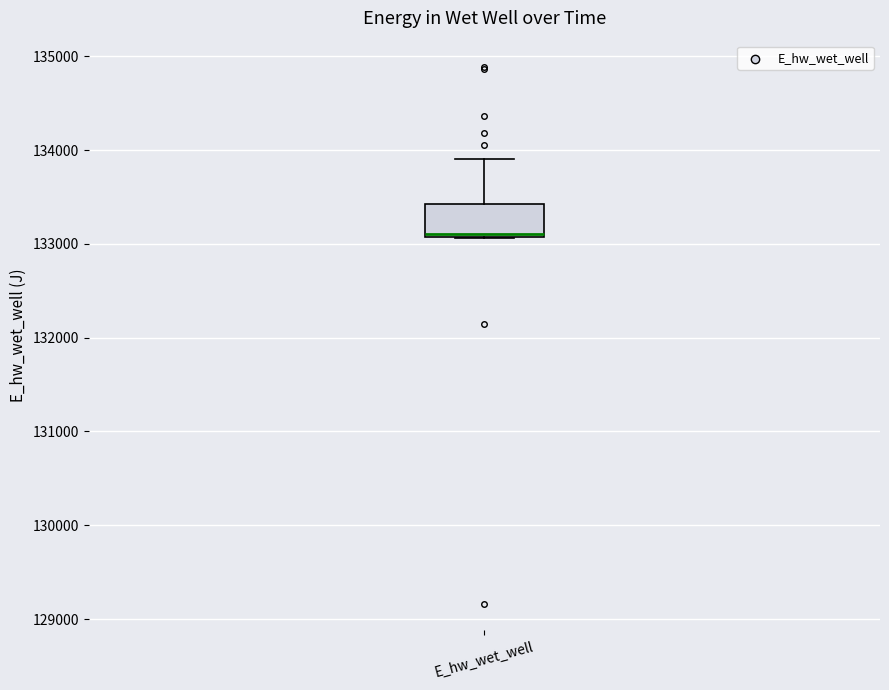

Transcribe this box plot: give where the median line is, the range the box spans, and where the two whiskers end, as read against the y-axis. The values are not printed on the chart, so give them approximately, as read against the axis.

median 133100 (just above the box's lower edge), box 133100 to 133400, whiskers 133100 to 133900